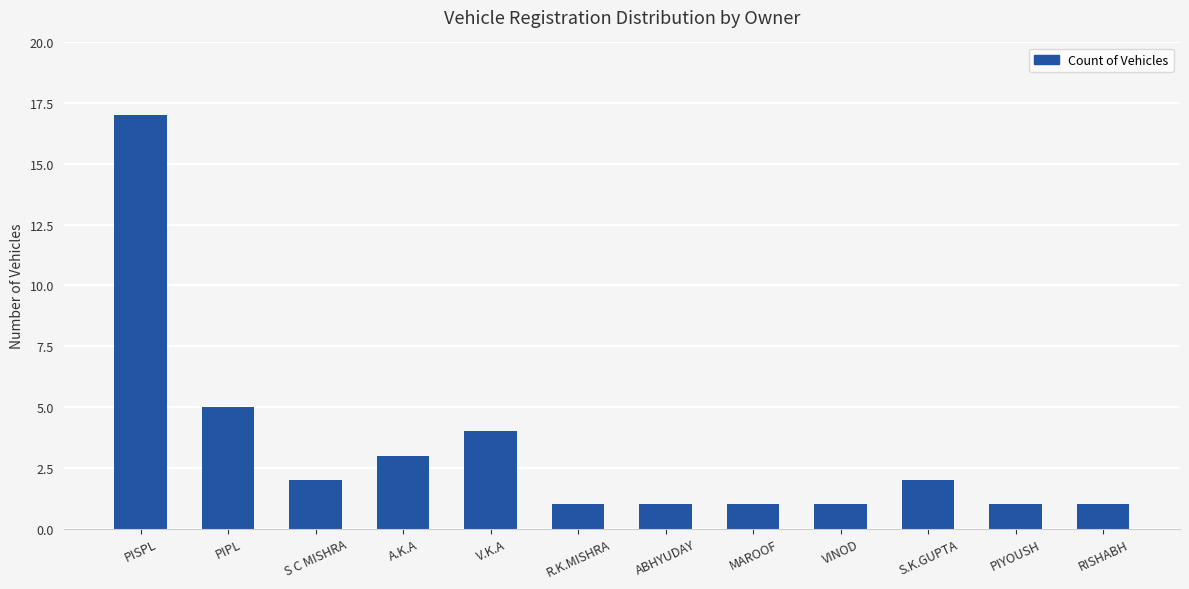

Reading right to left, extract all data points from this chart.

1	1	2	1	1	1	1	4	3	2	5	17